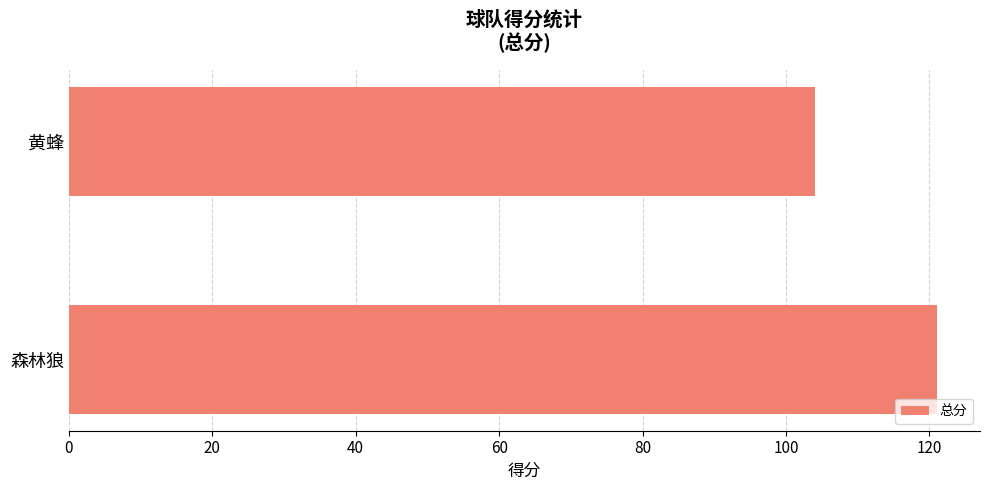

The chart shows a value of 143 at 黄蜂. True or false?

False